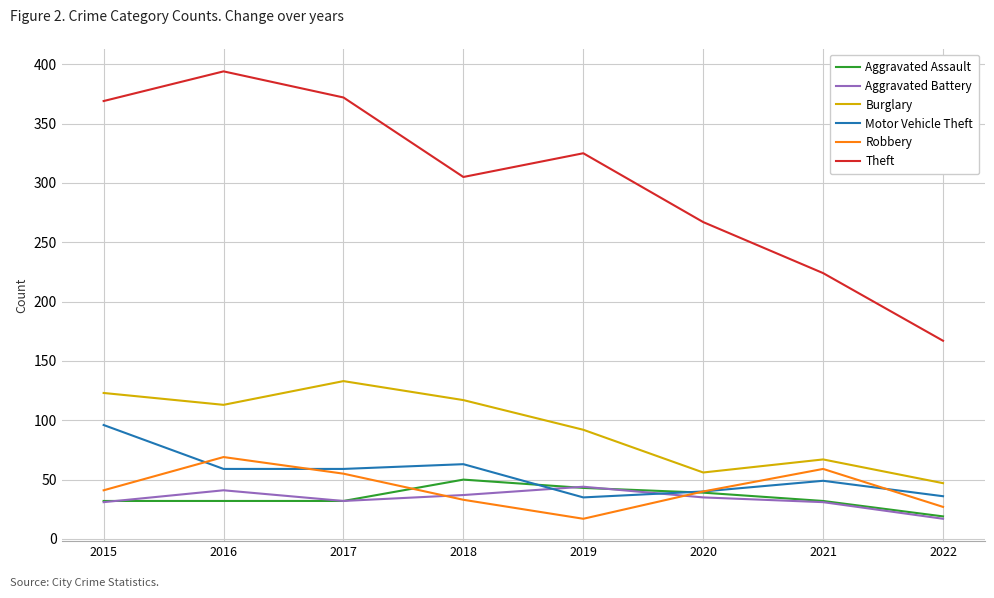

True or false: Aggravated Battery has a value of 44 at 2015.

False